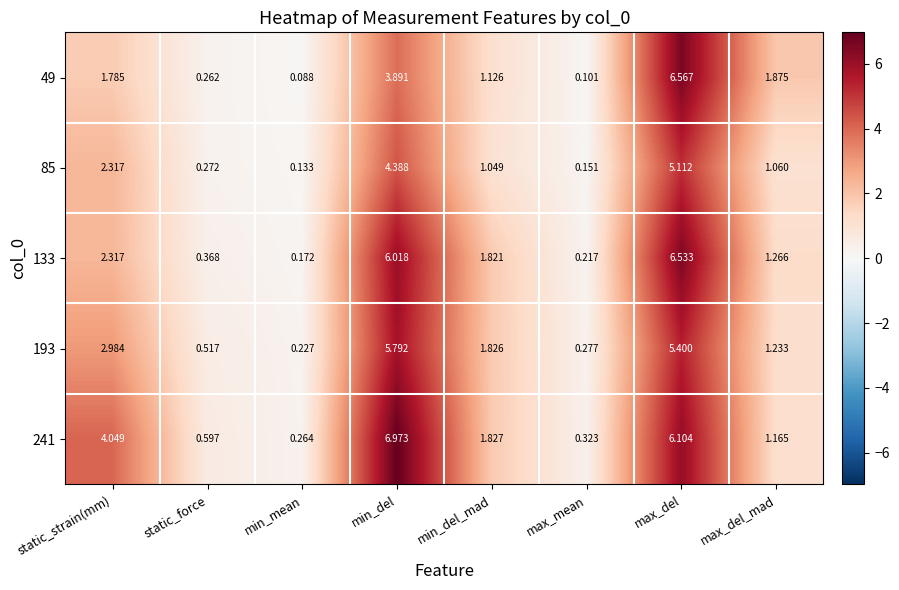

At which label does 241 reach its minimum?

min_mean